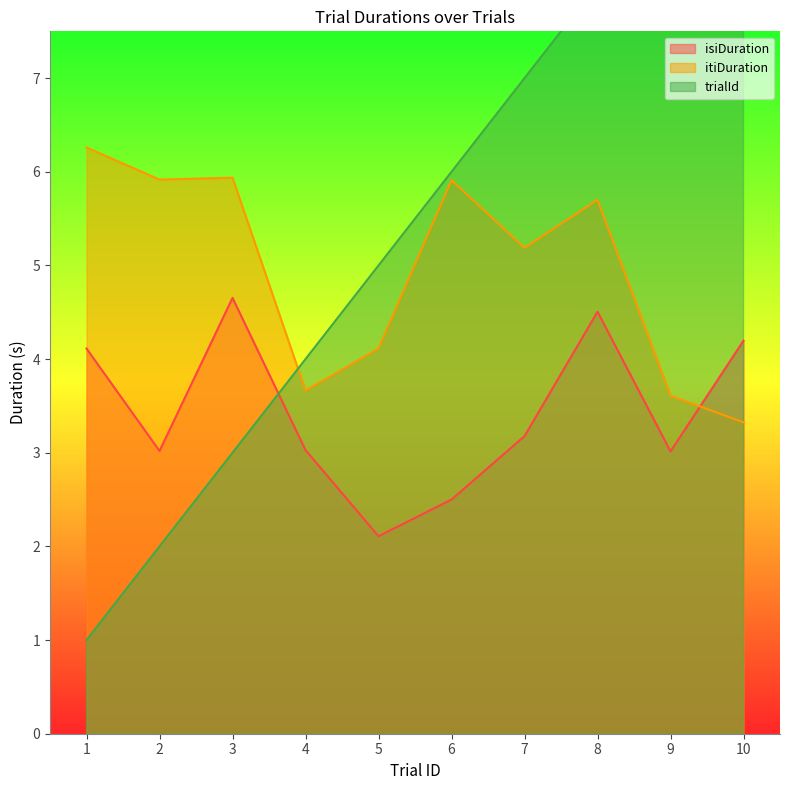

What is the sum of the trialId values at 1 and 2?

3.0